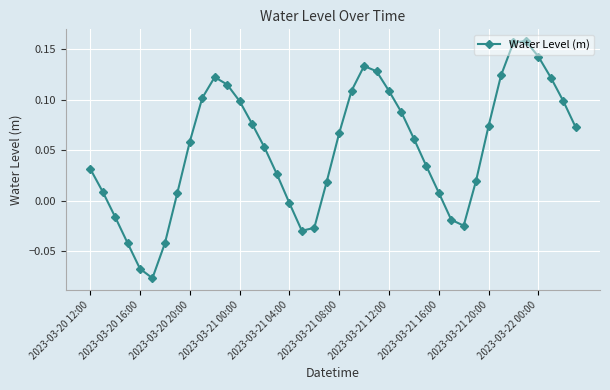

True or false: there are more than 0 points higher than both neighbors.

True